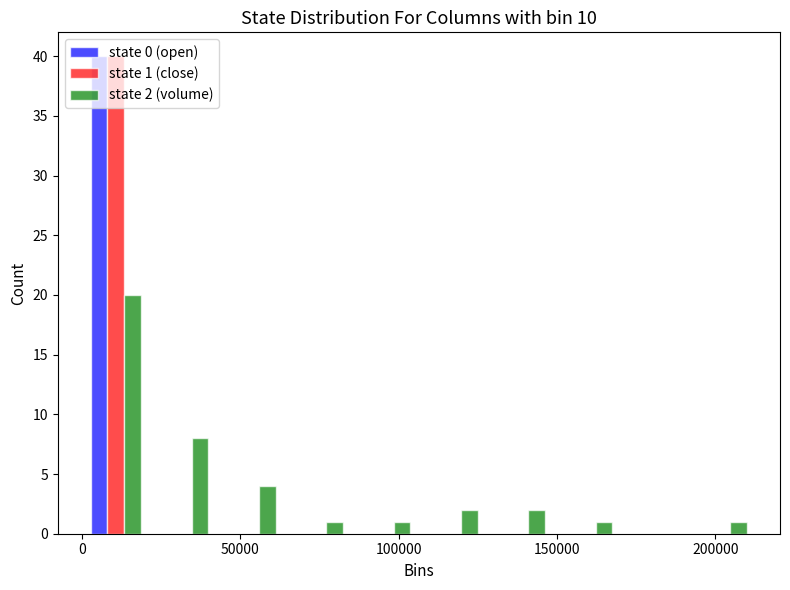

In the state 2 (volume) series, which range on the x-axis has the tallest bar?

0 to 20000